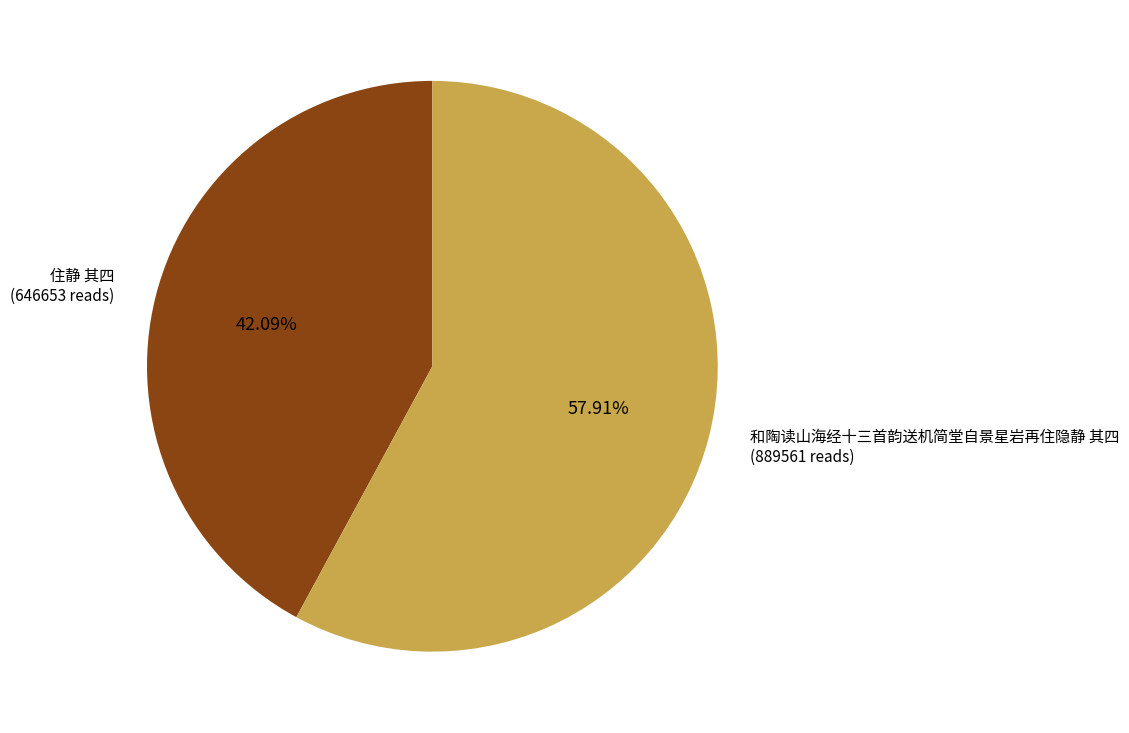

Which category accounts for the majority?

和陶读山海经十三首韵送机简堂自景星岩再住隐静 其四